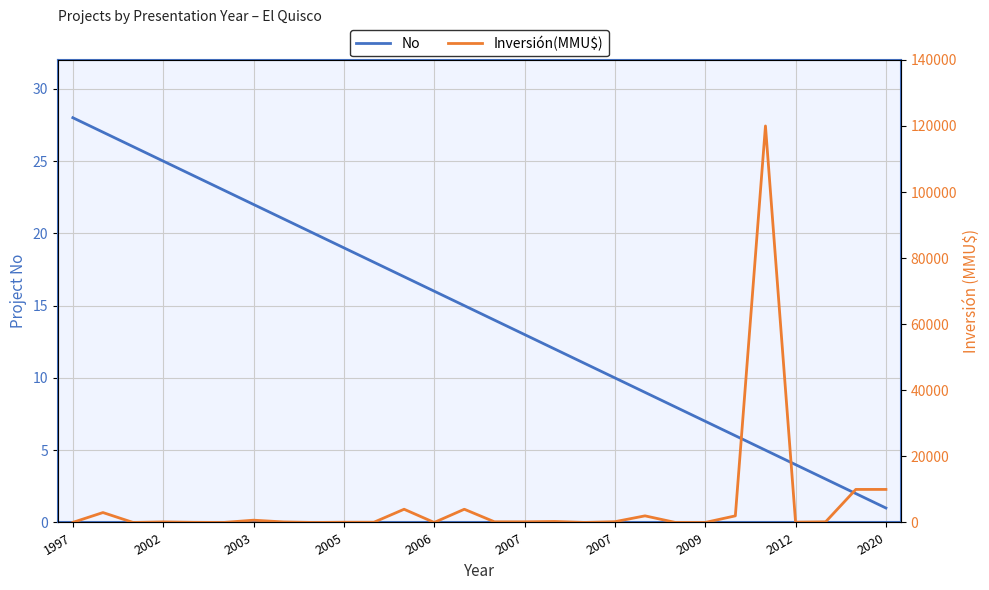

How many times do Inversión(MMU$) and No cross each other?

13